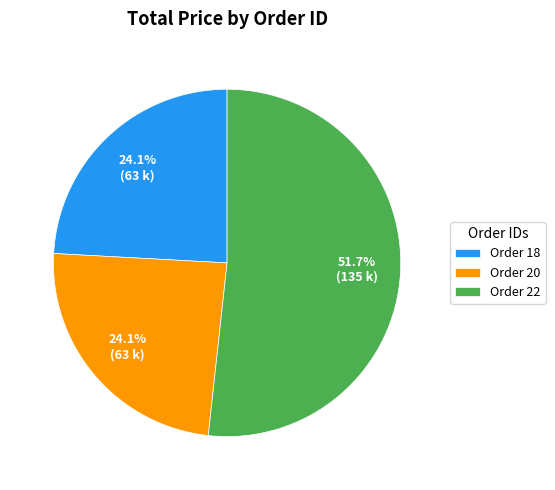

Does any single category account for the majority?

Yes